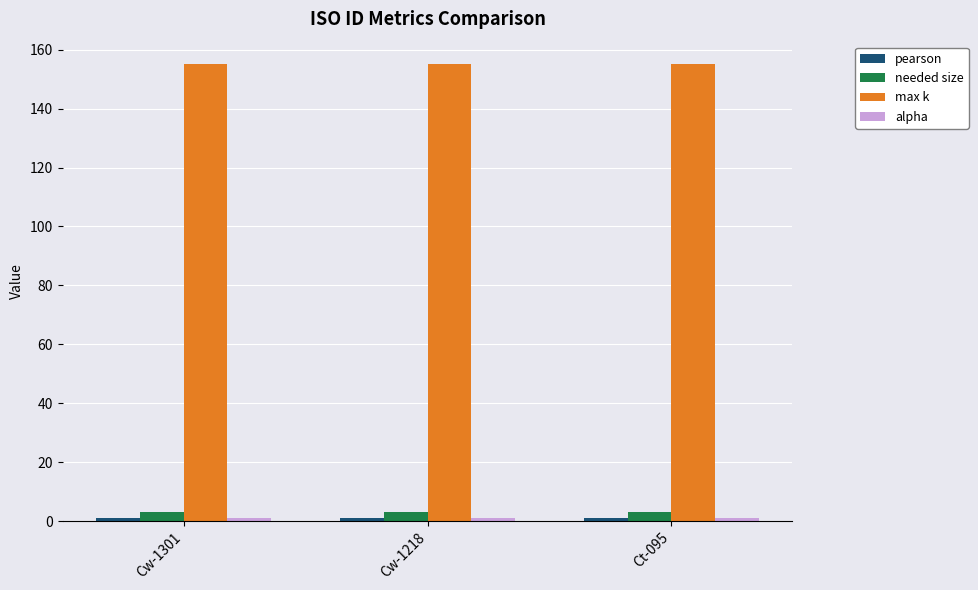

The max k series shows 155.0 at Cw-1301. True or false?

True